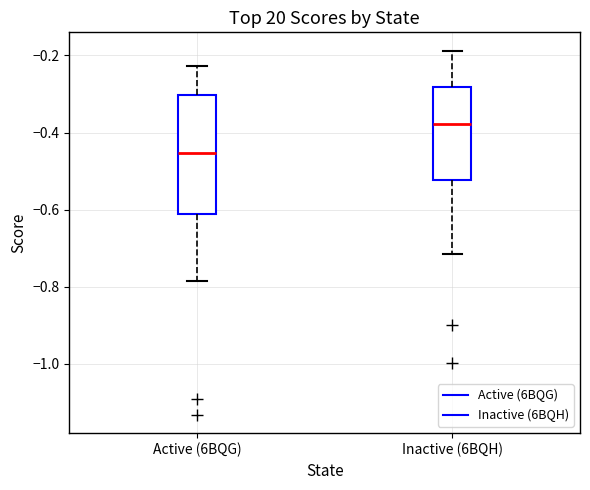

Reading left to right, transcribe this box plot: for each box, give where its median line is, the range the box spans, and where its two whiskers end, as read against the y-axis. The values are not printed on the chart, so give them approximately, as read against the axis.

Active (6BQG): median -0.46, box -0.62 to -0.30, whiskers -0.78 to -0.22
Inactive (6BQH): median -0.38, box -0.52 to -0.28, whiskers -0.72 to -0.18